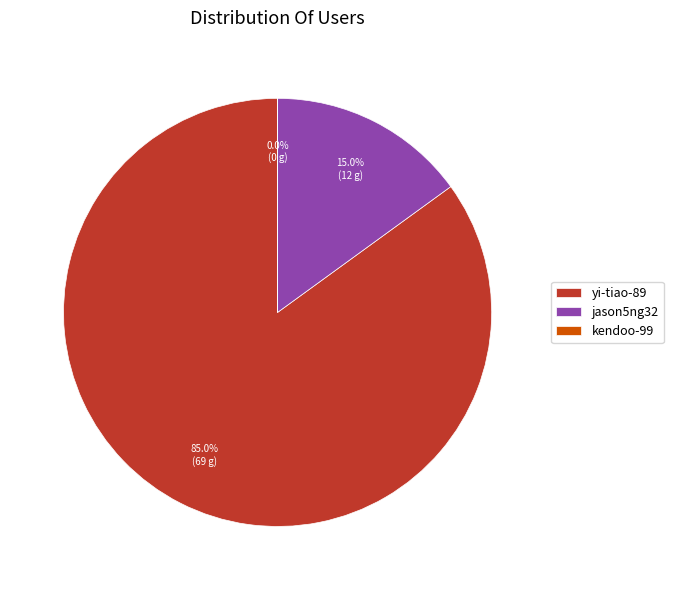

Which slice is the largest?

yi-tiao-89